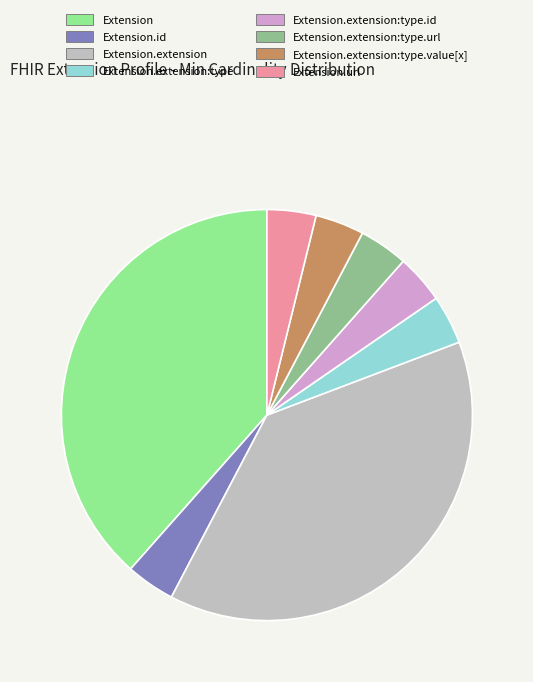

Approximately how many times larger is the value at Extension.extension compared to Extension?

1.0